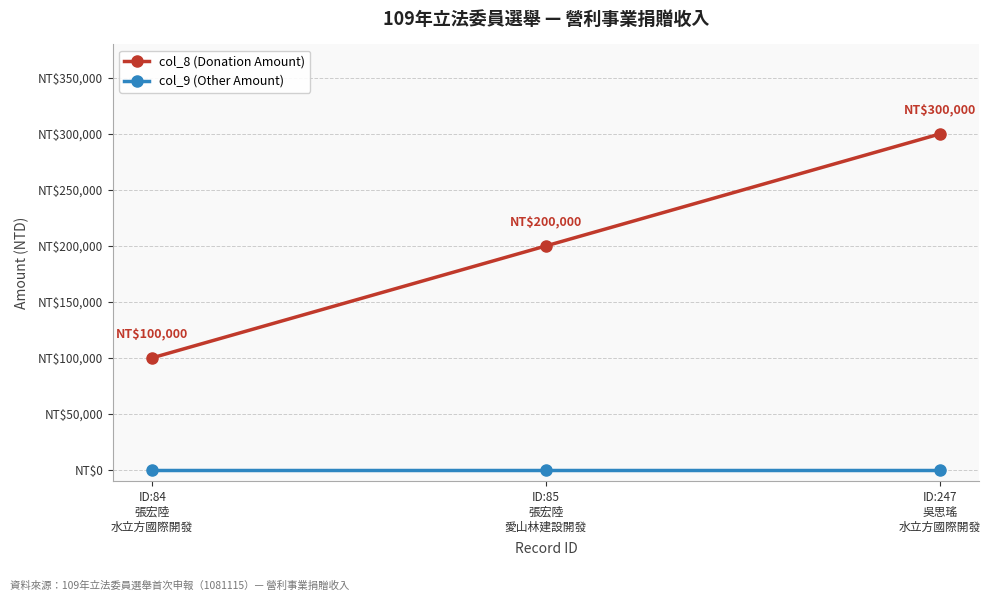

Which series has the largest total across all categories?

col_8 (Donation Amount)